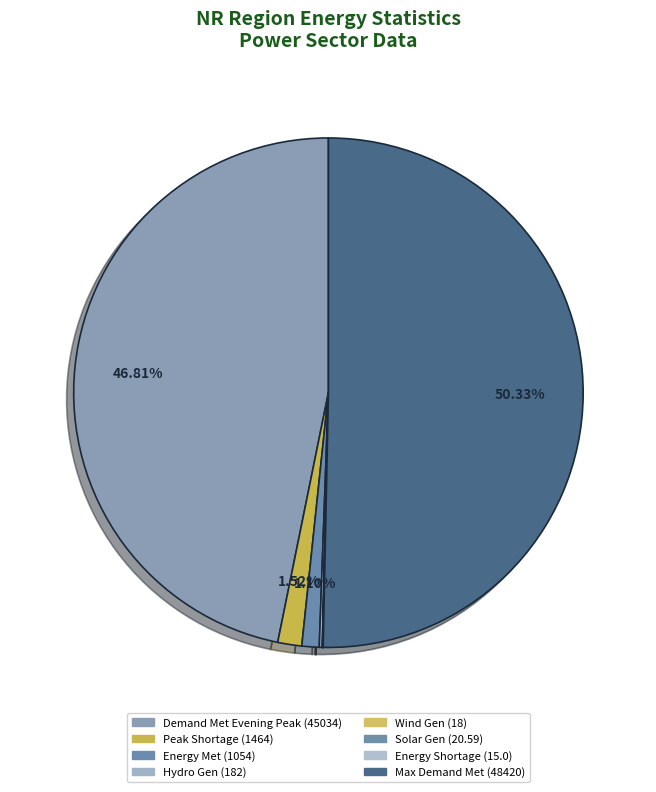

What is the smallest slice in the pie chart?

Energy Shortage (MU)